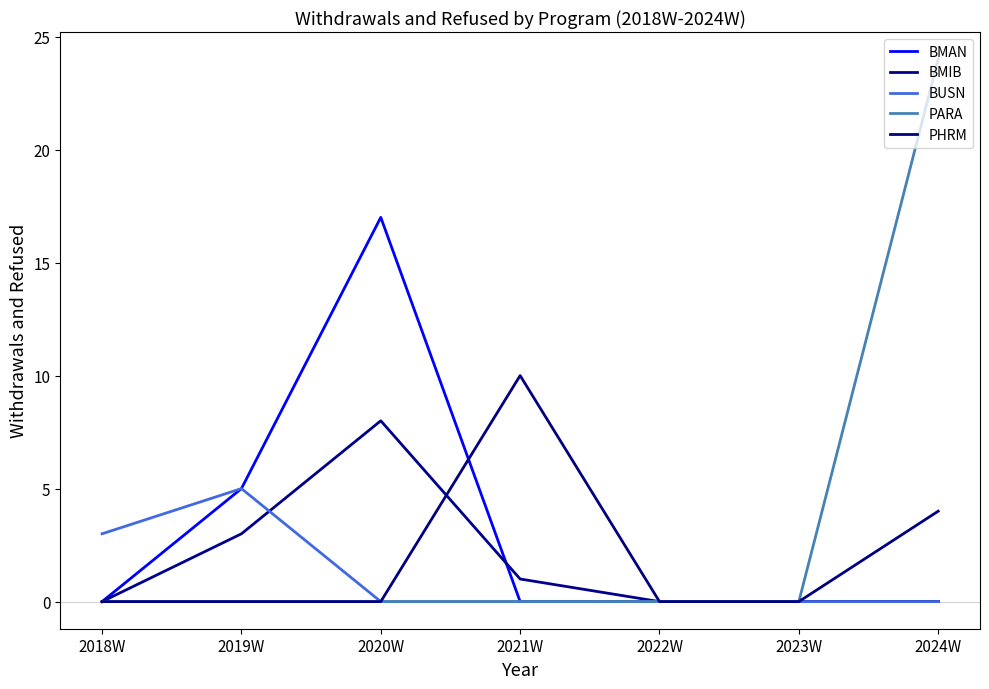

What is the difference between the maximum and minimum values in the BMIB series?

8